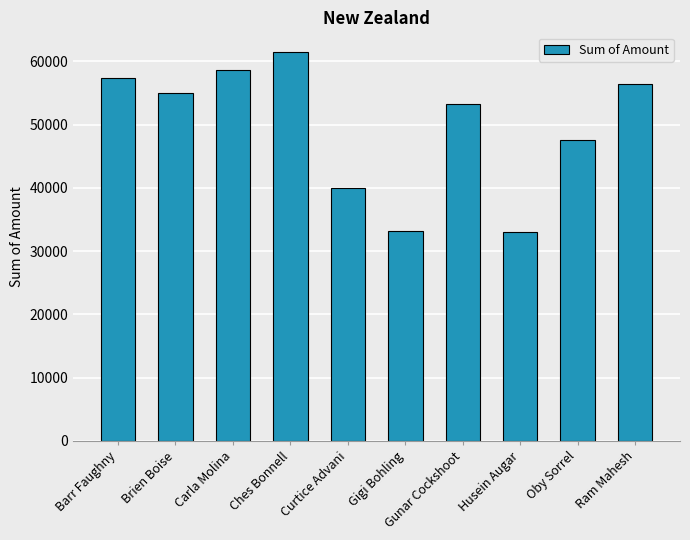

At which category does the chart reach its peak across all series?

Ches Bonnell